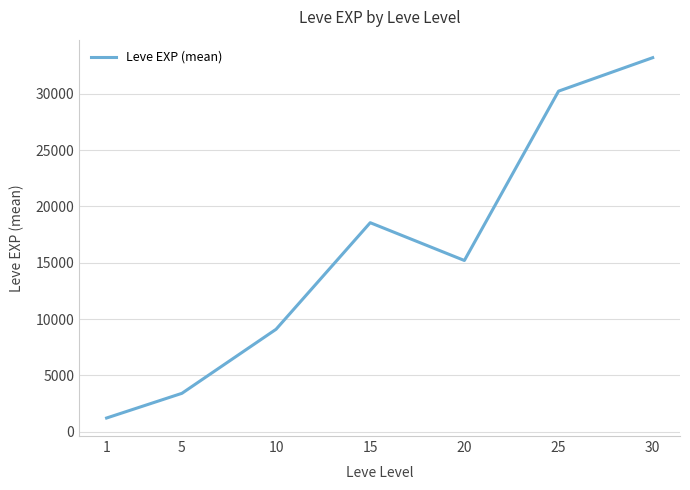

Rank the categories by value from highest to lowest.

30, 25, 15, 20, 10, 5, 1